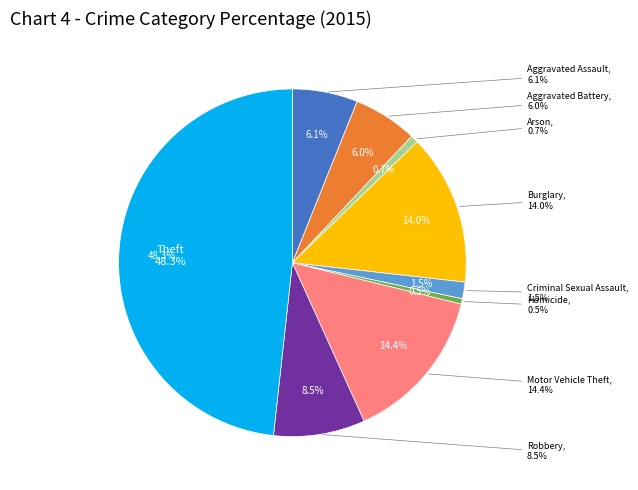

Rank the categories by value from highest to lowest.

Theft, Motor Vehicle Theft, Burglary, Robbery, Aggravated Assault, Aggravated Battery, Criminal Sexual Assault, Arson, Homicide